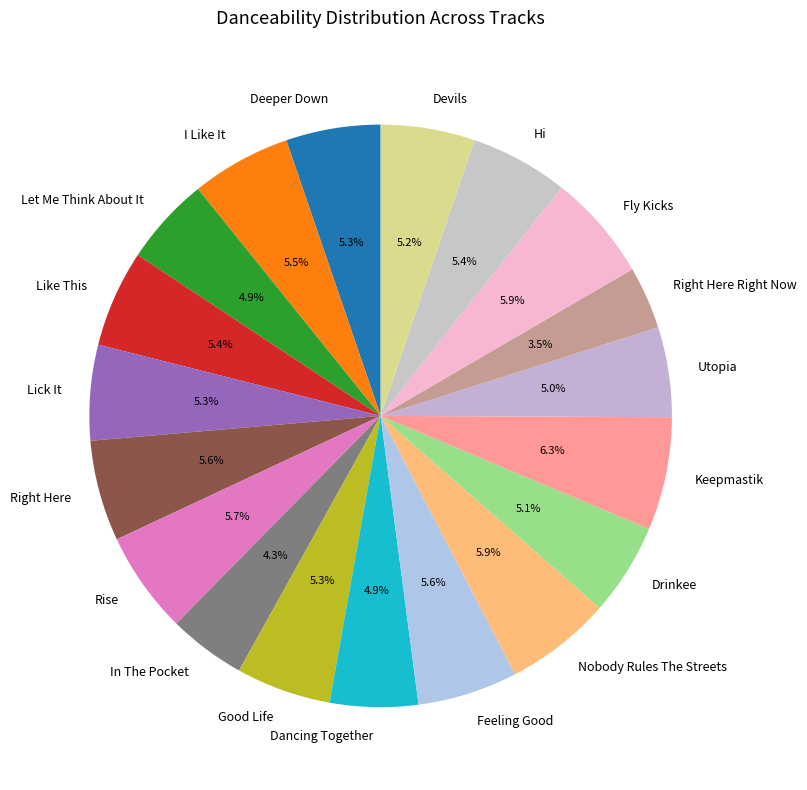

To the nearest percent, what is the combined percentage of Good Life and Lick It?

11%